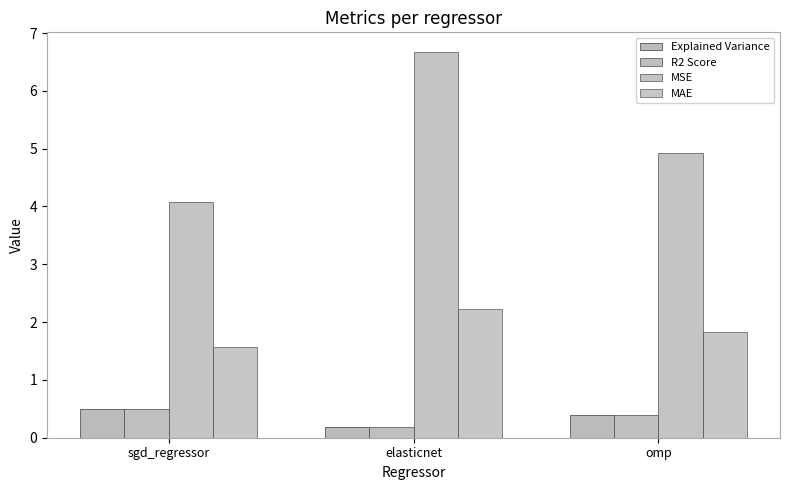

What is the difference between the MAE values at omp and elasticnet?

0.4